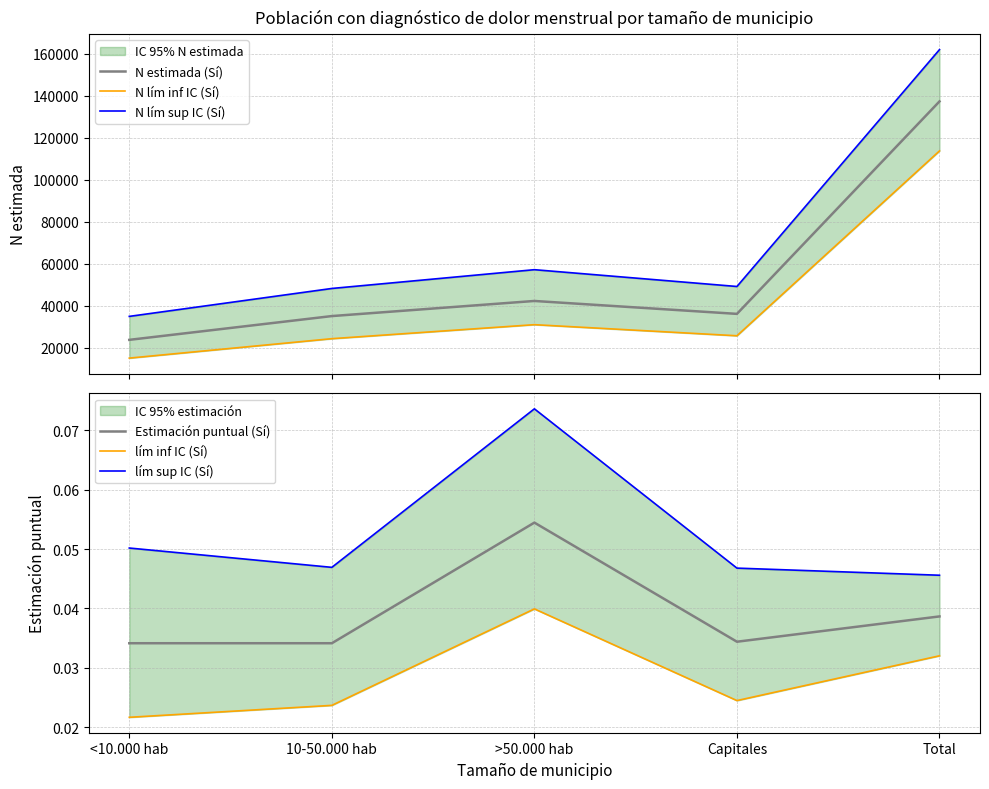

What is the label of the 2nd point from the left?

10-50.000 hab